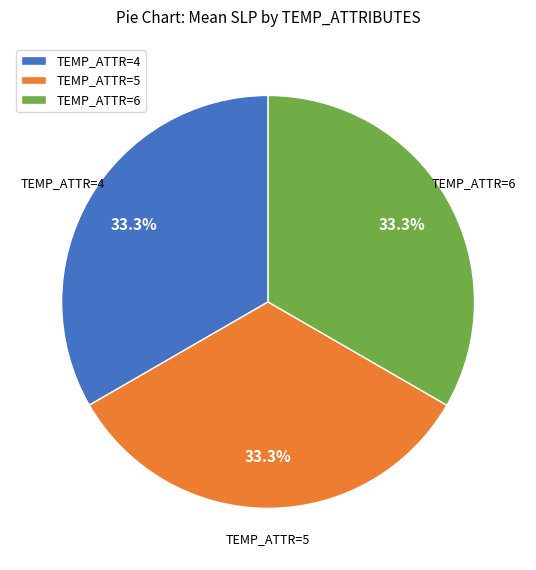

Approximately how many times larger is the value at TEMP_ATTR=4 compared to TEMP_ATTR=5?

1.0